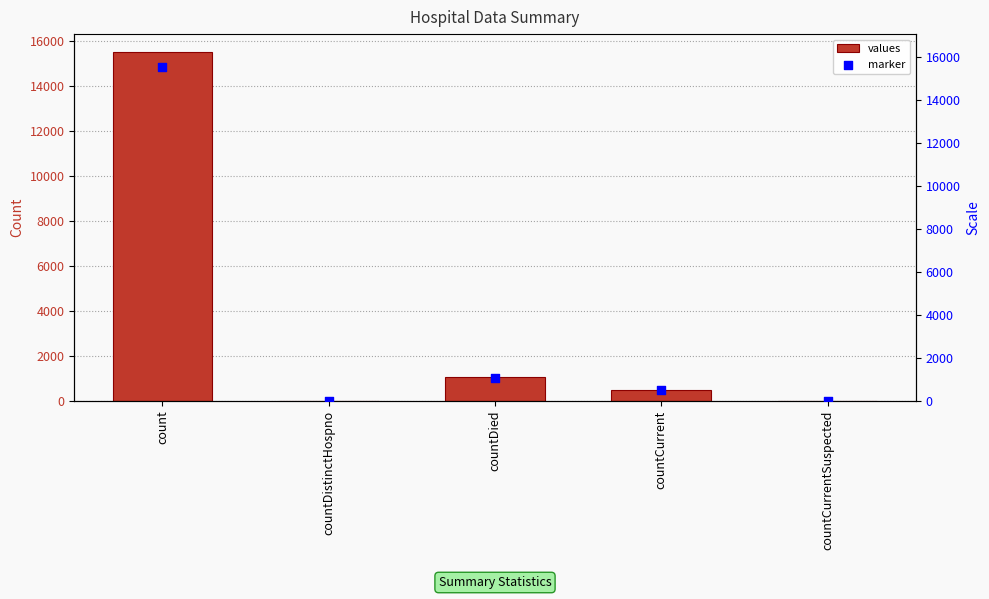

Is the value of values at count greater than the value of marker at countCurrentSuspected?

Yes